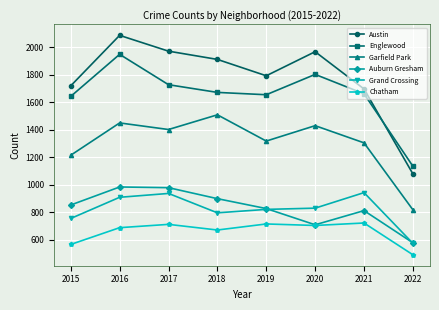

What is the sum of all Chatham values?

5261